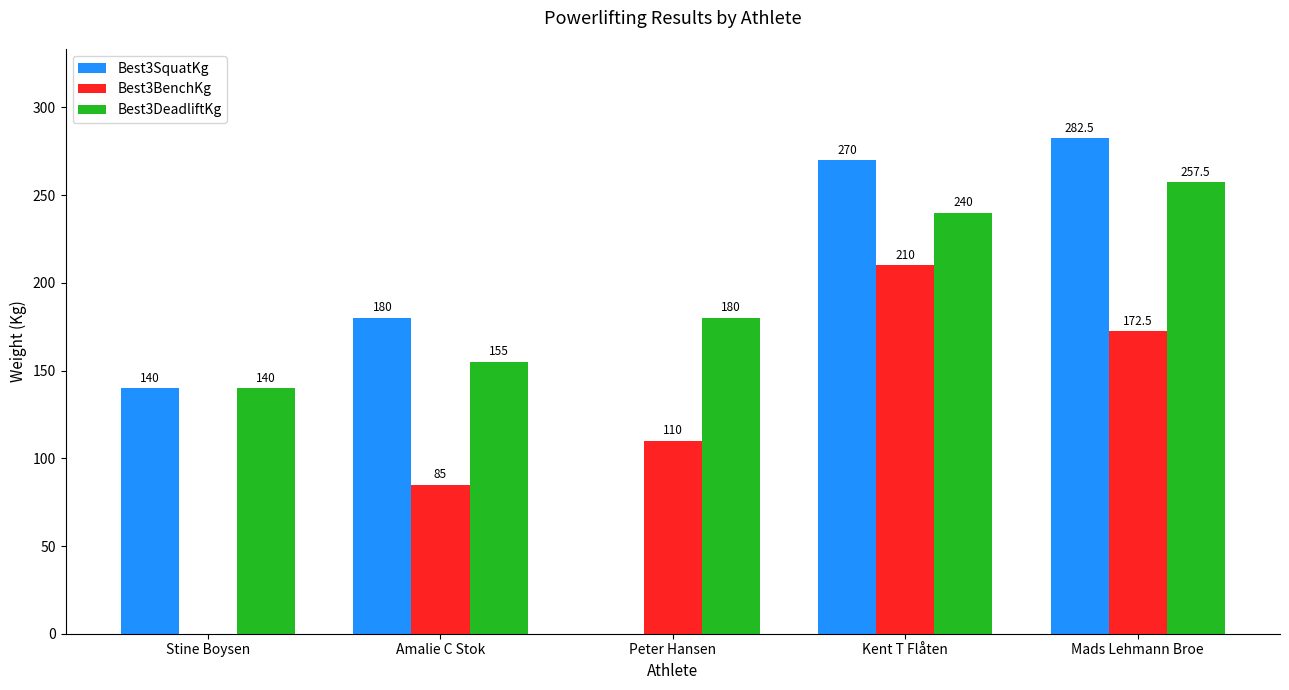

Where is Best3DeadliftKg nearest to the value 198?

Peter Hansen